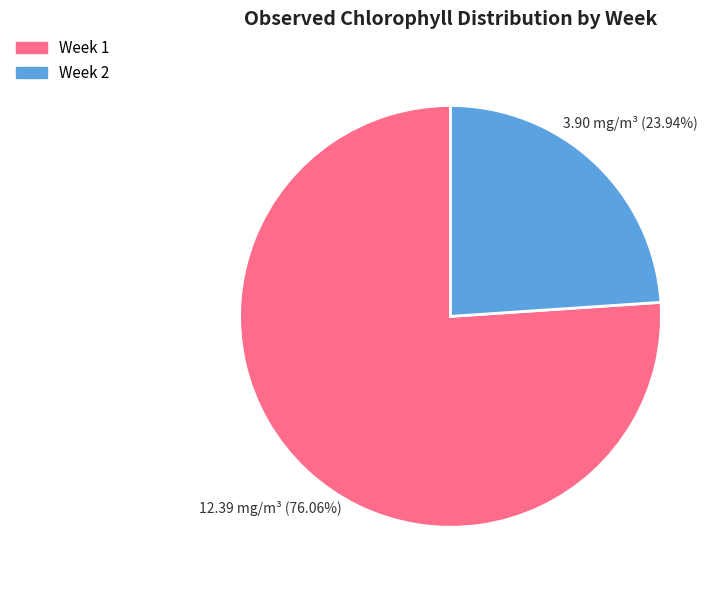

Between Week 2 and Week 1, which is larger?

Week 1